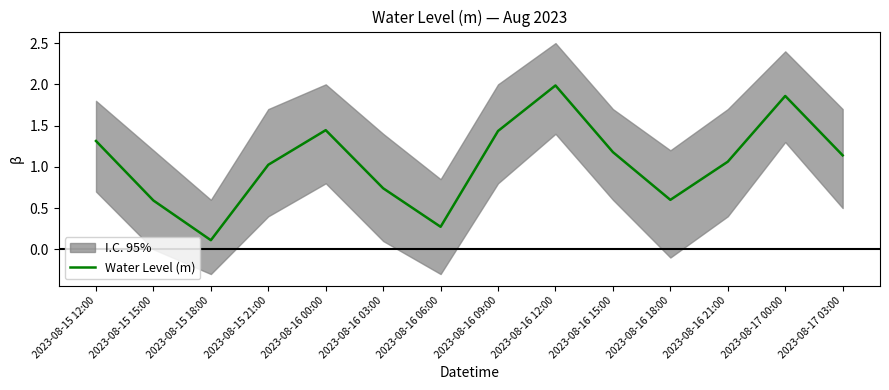

Which category has the lowest value across all series?

2023-08-15 18:00